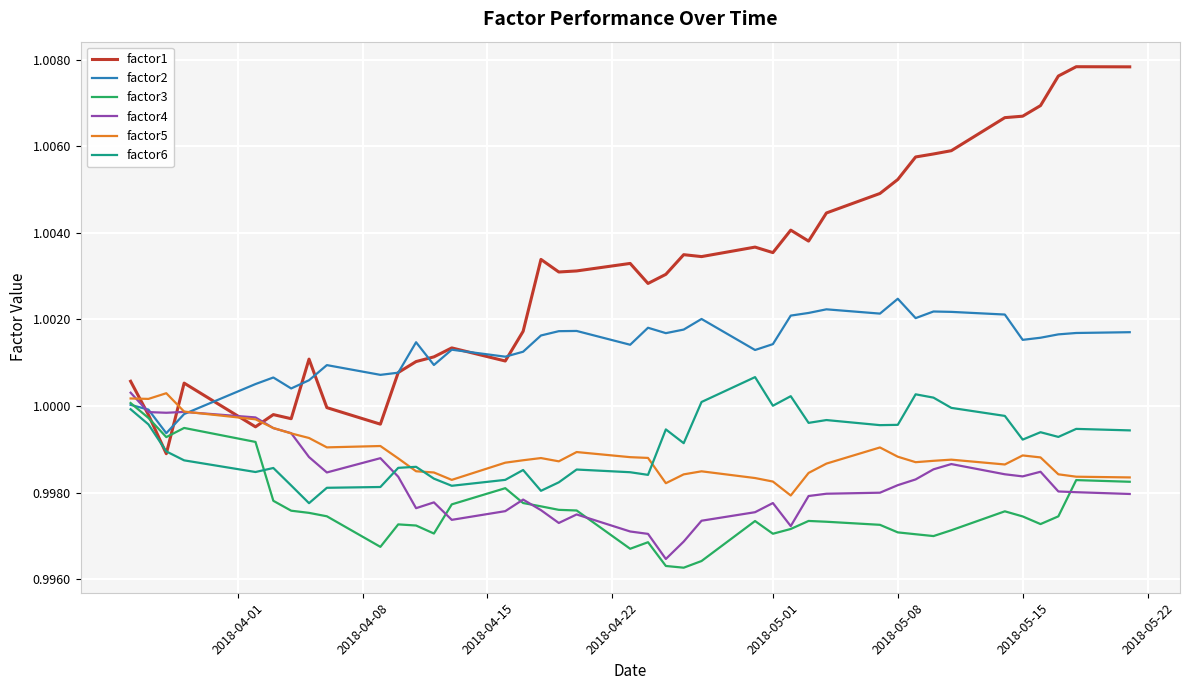

Which series has the largest total across all categories?

factor1